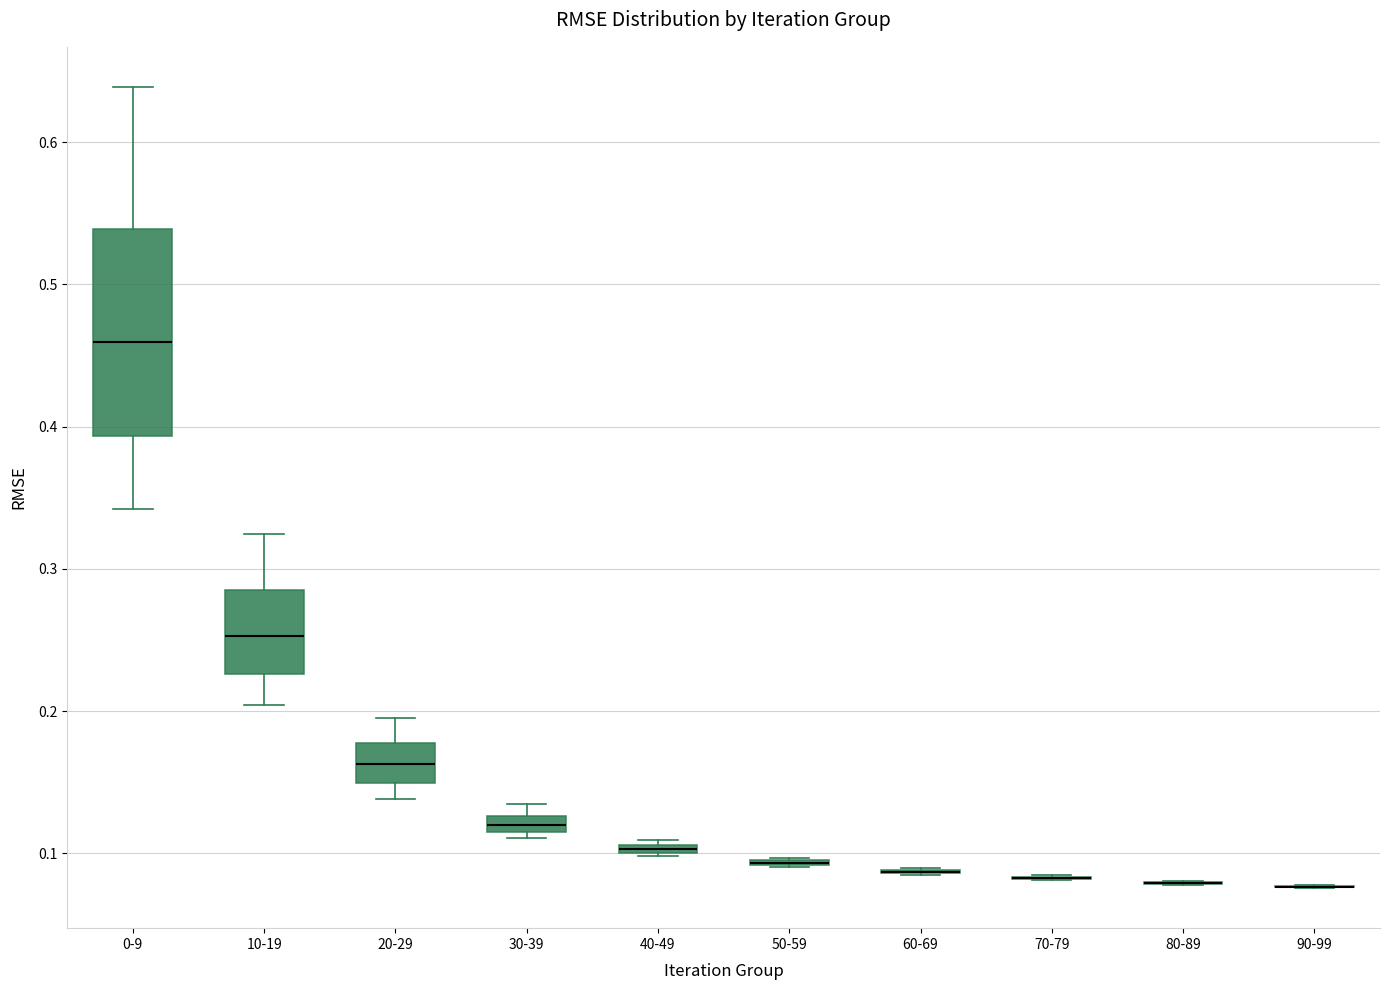

Which box is the tallest, from its lower edge to its upper edge?

0-9